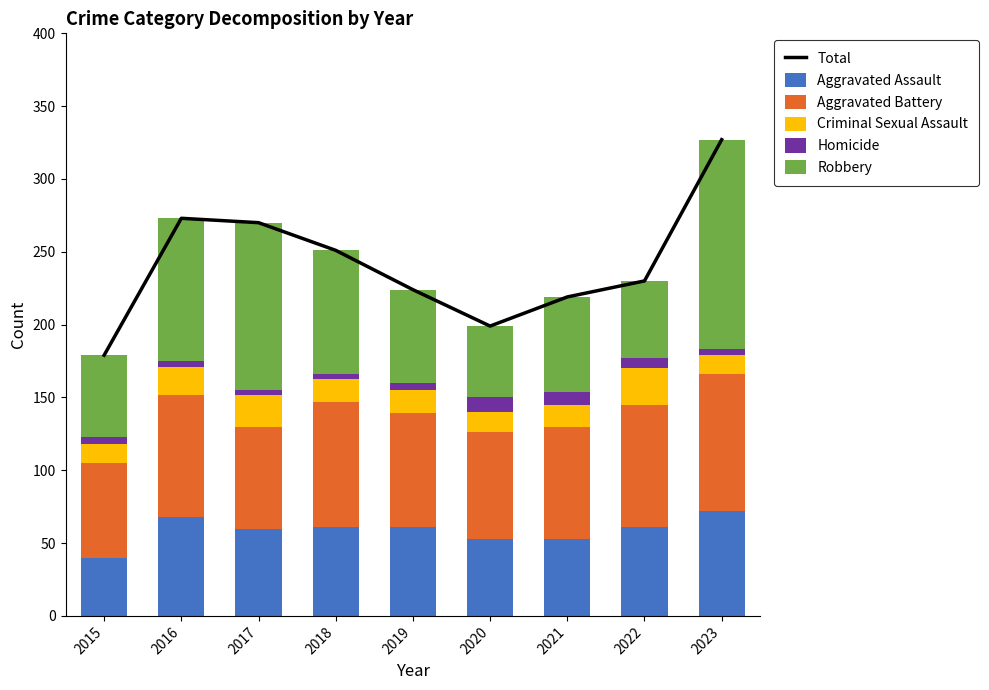

What is the total value across all series at 2021?

438